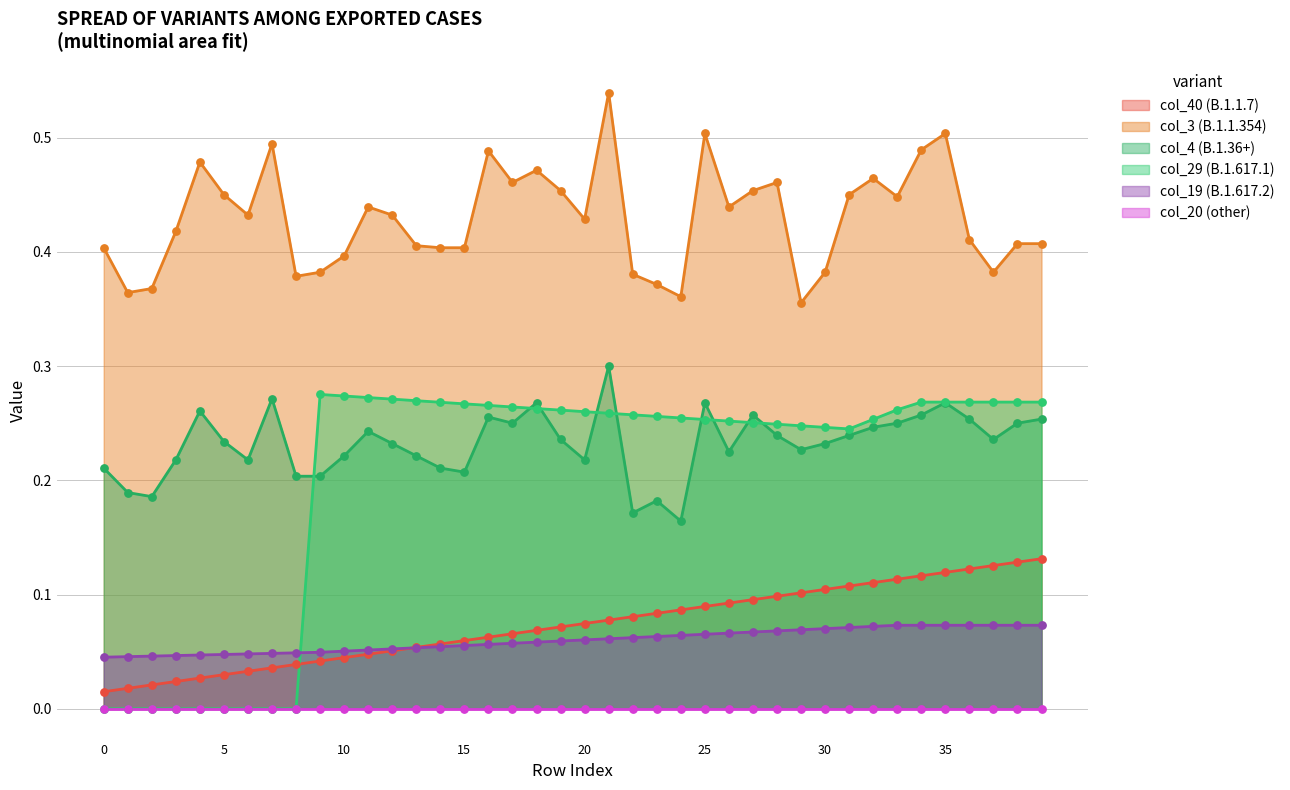

At which category is the sum across all series the highest?

21